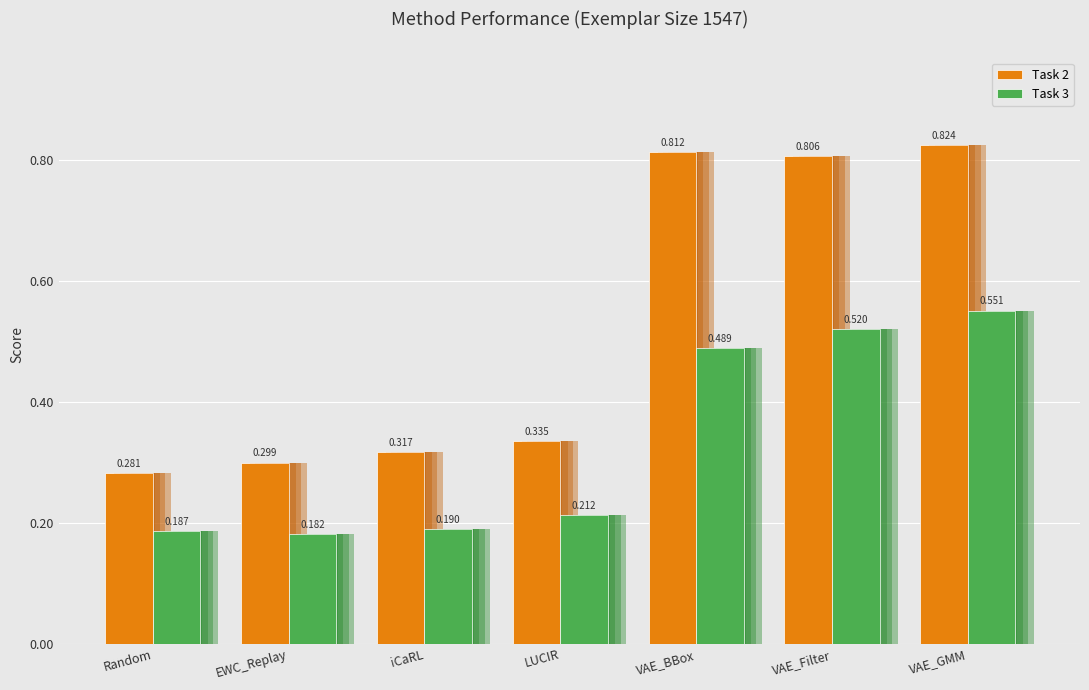

Rank the categories by Task 2 value from lowest to highest.

Random, EWC_Replay, iCaRL, LUCIR, VAE_Filter, VAE_BBox, VAE_GMM